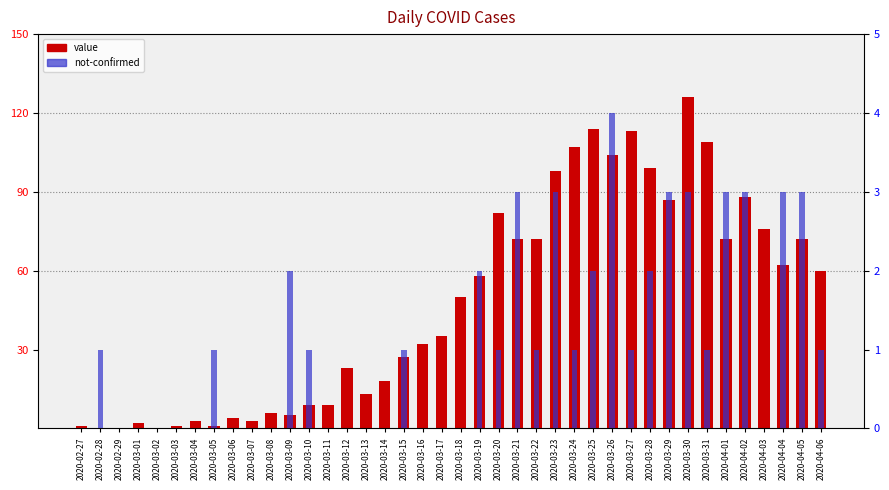

The value of not-confirmed at 2020-04-01 is 3. True or false?

True